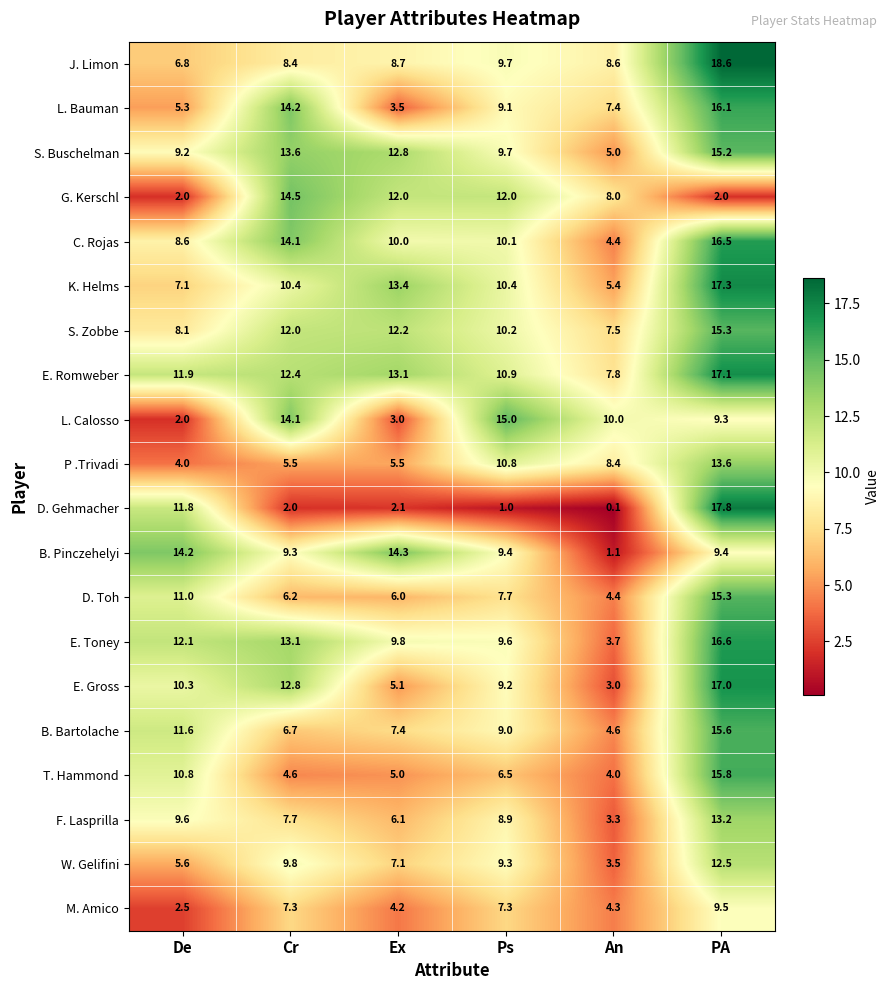

What is the minimum value shown in the chart?

0.1